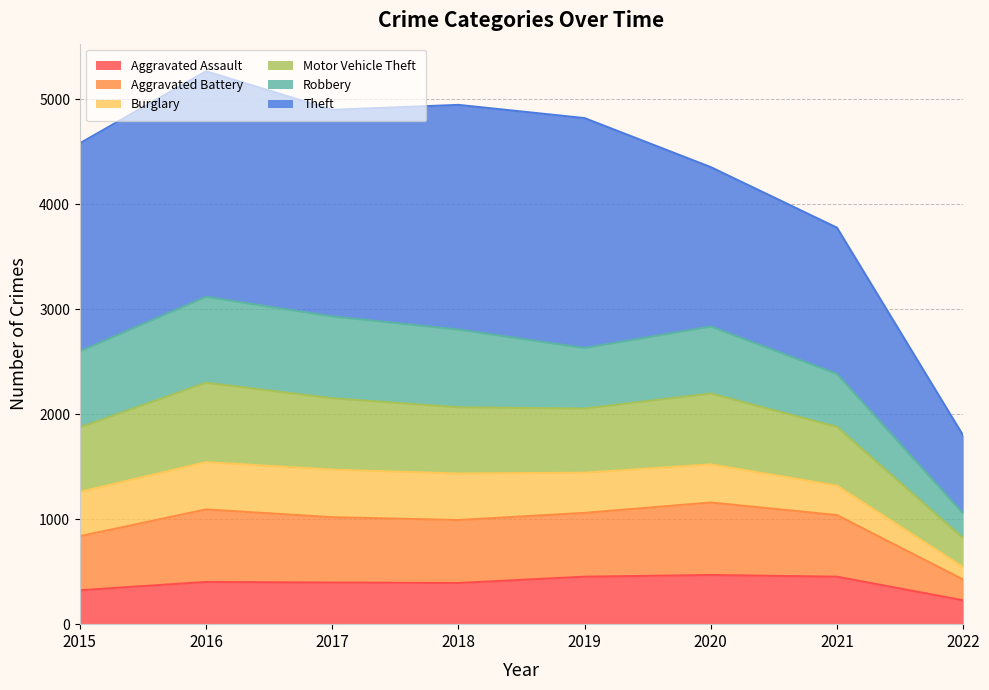

True or false: Aggravated Battery has more than 1 interior local peaks.

True